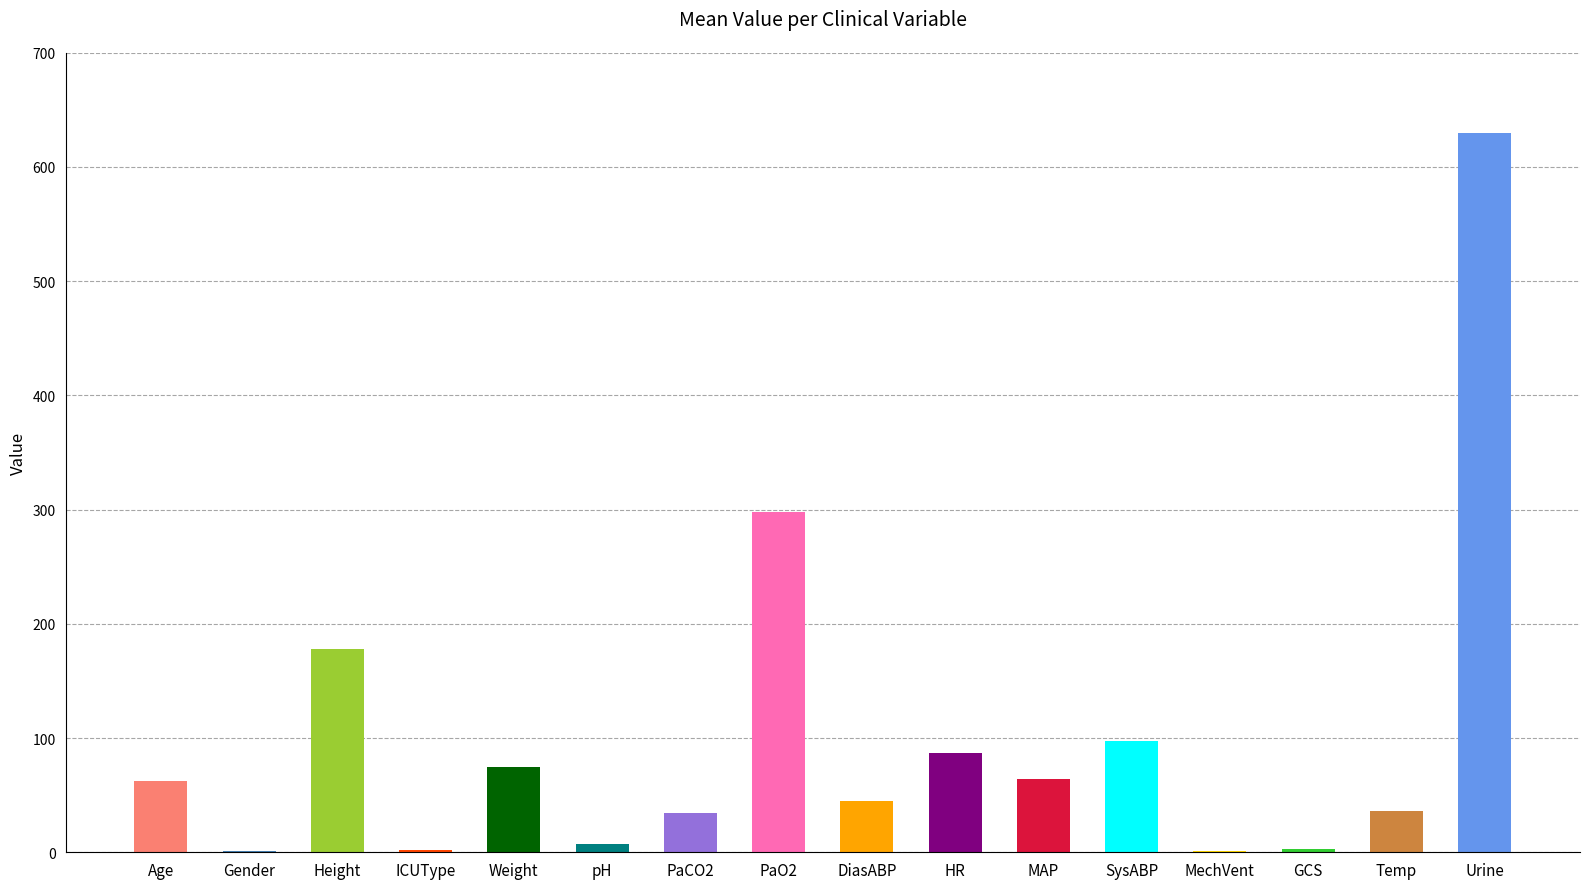

What is the sum of all values?

1619.9